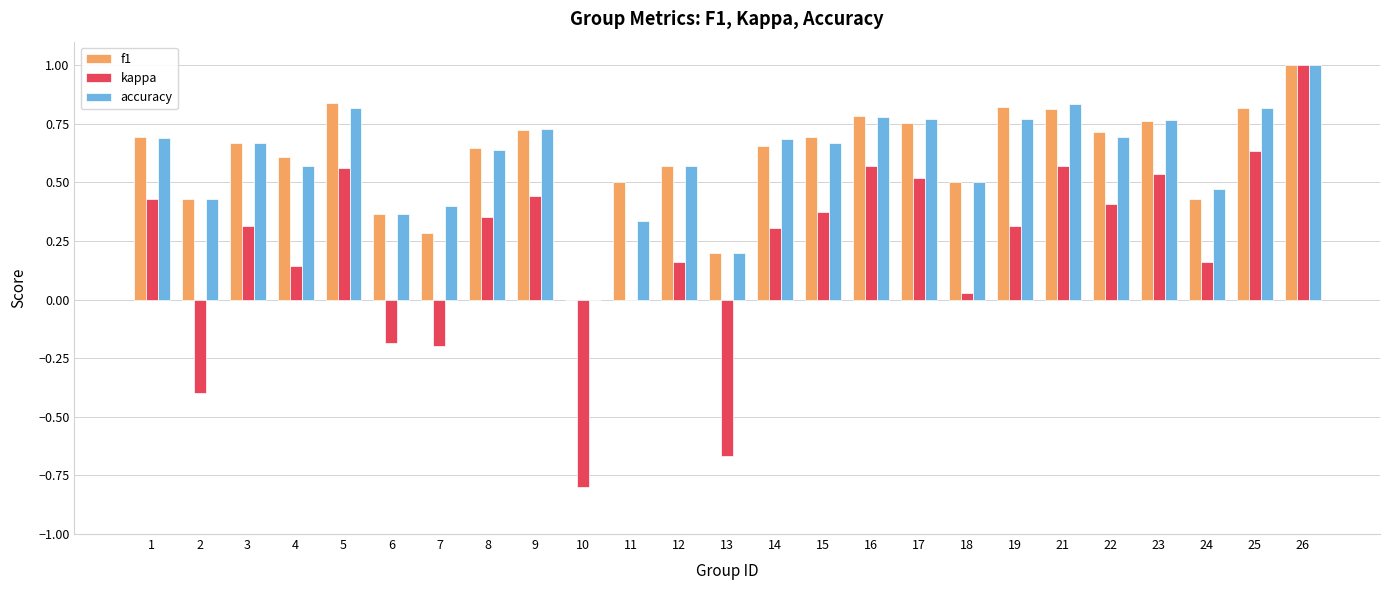

Which series changed the most between 15 and 21?

kappa